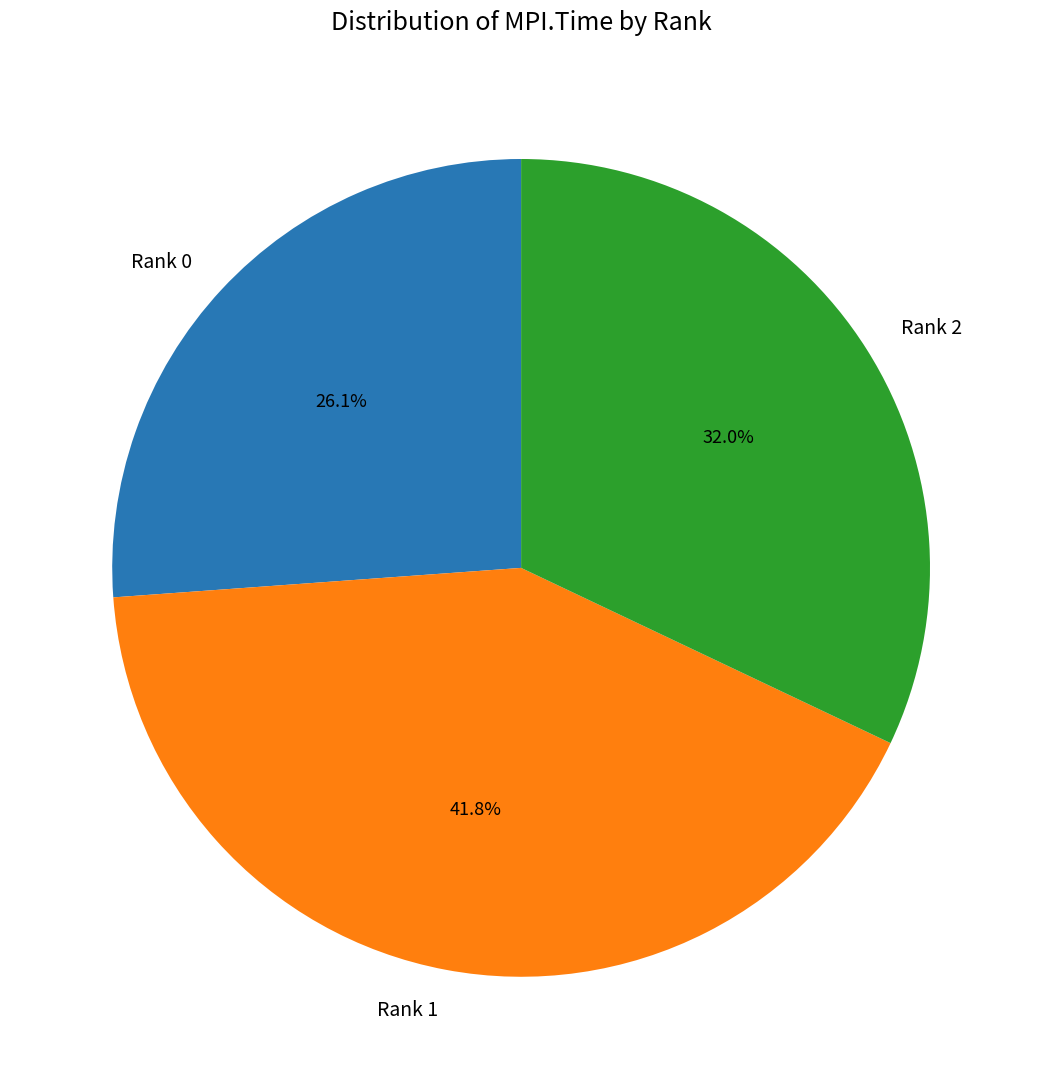

How many slices are in this pie chart?

3